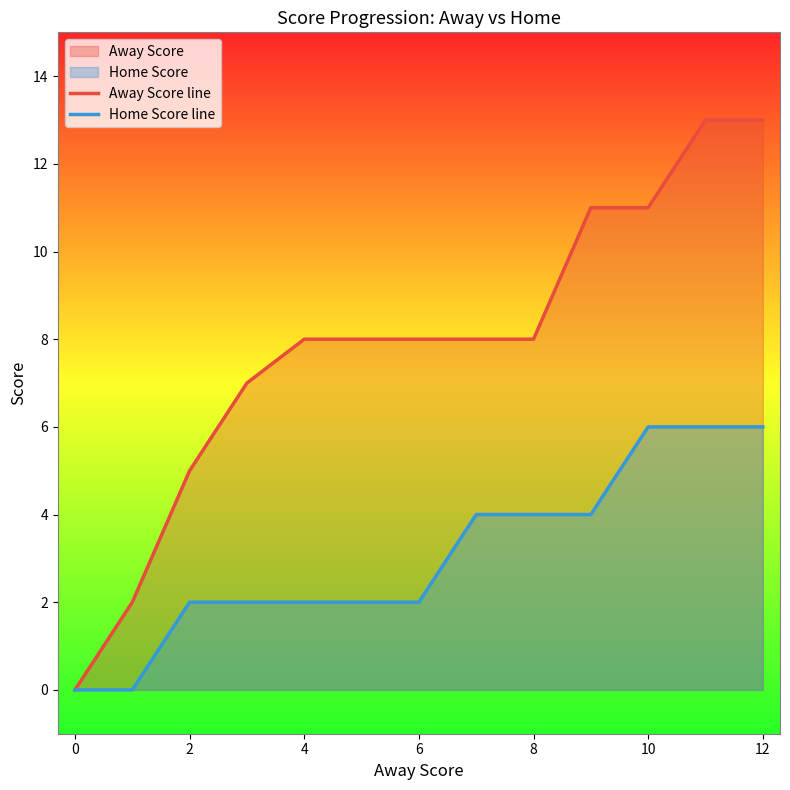

Which series has the widest spread of values?

Away Score line